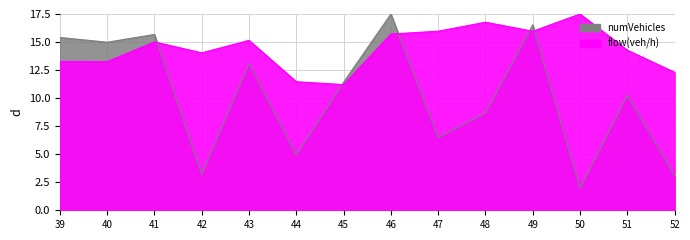

Rank the series by their maximum value, from lowest to highest.

flow(veh/h), numVehicles